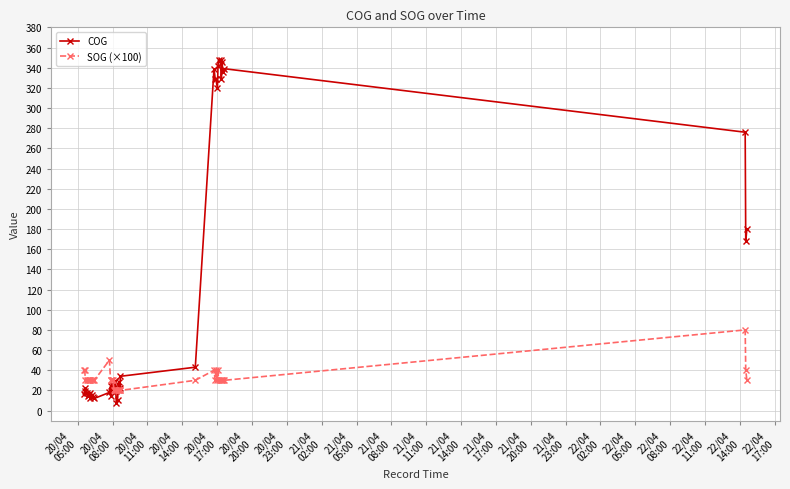

True or false: COG has more than 1 interior local peaks.

True